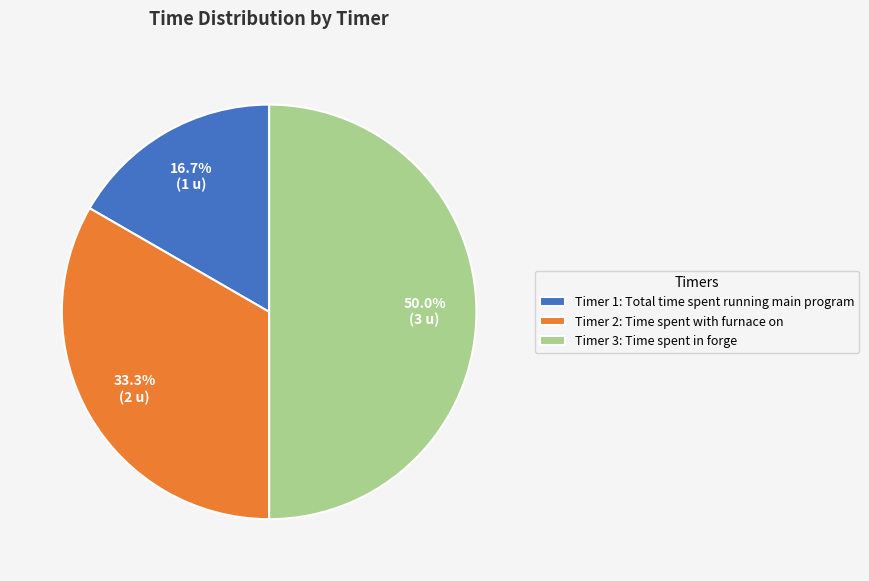

Which category has the biggest portion of the pie?

Timer 3: Time spent in forge